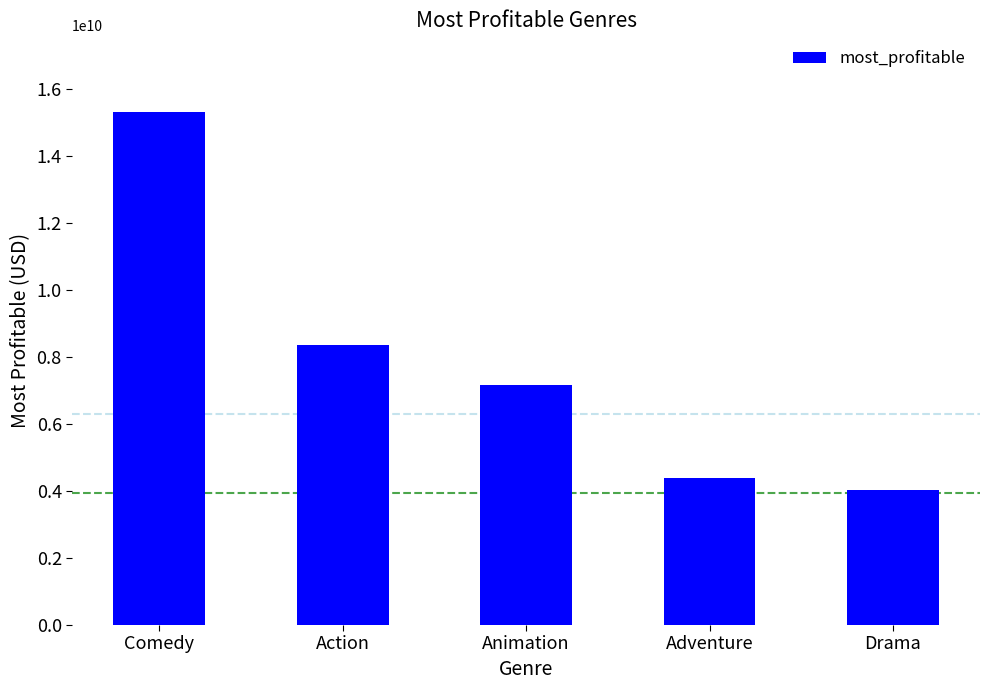

What is the minimum value shown in the chart?

4044905967